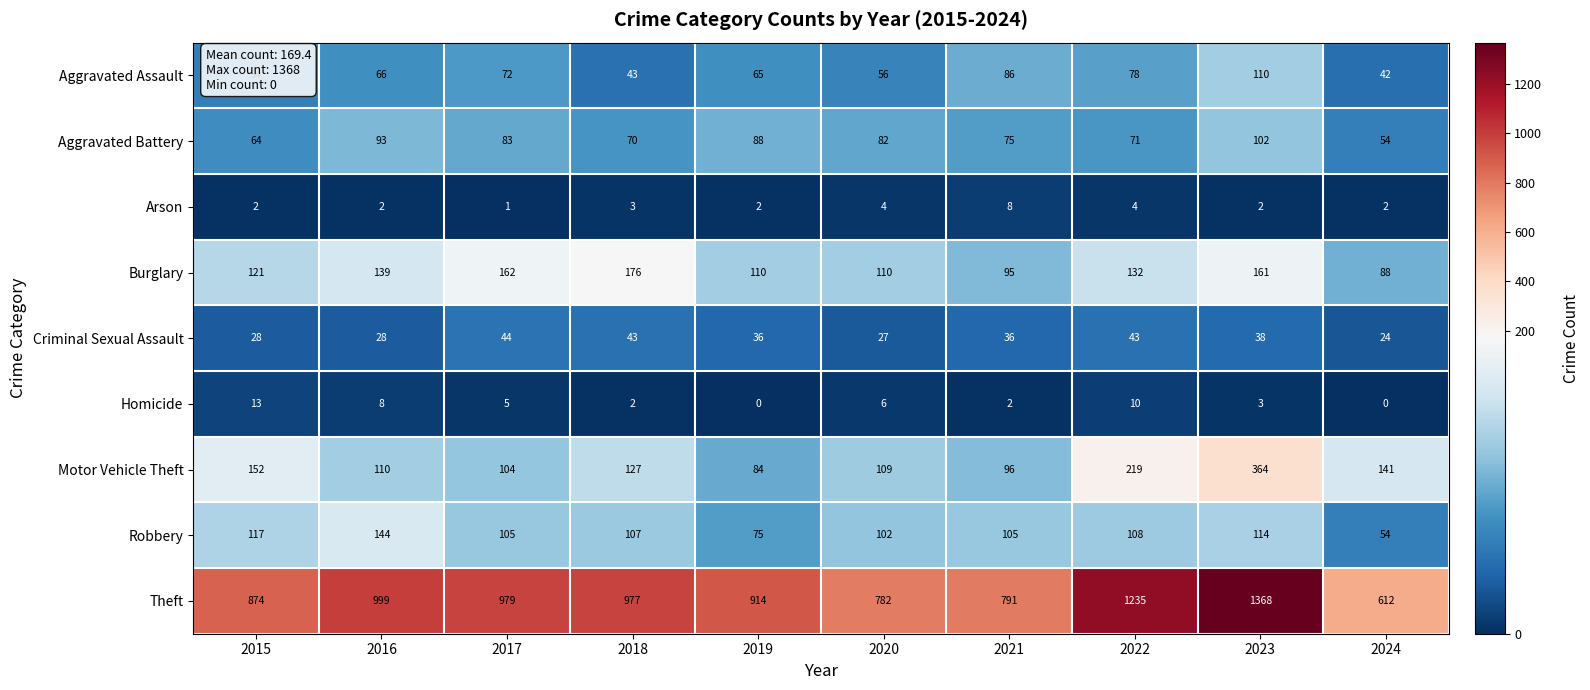

How many data points in Criminal Sexual Assault are less than 36?

4